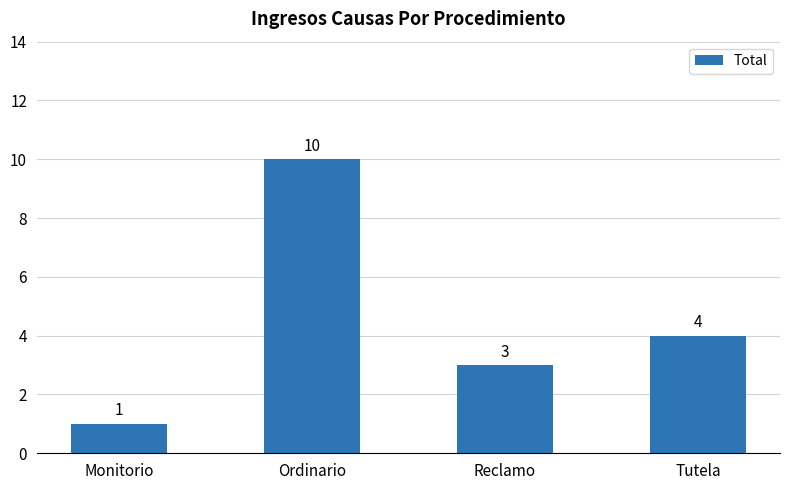

Is it true that the value at Reclamo is 3?

True